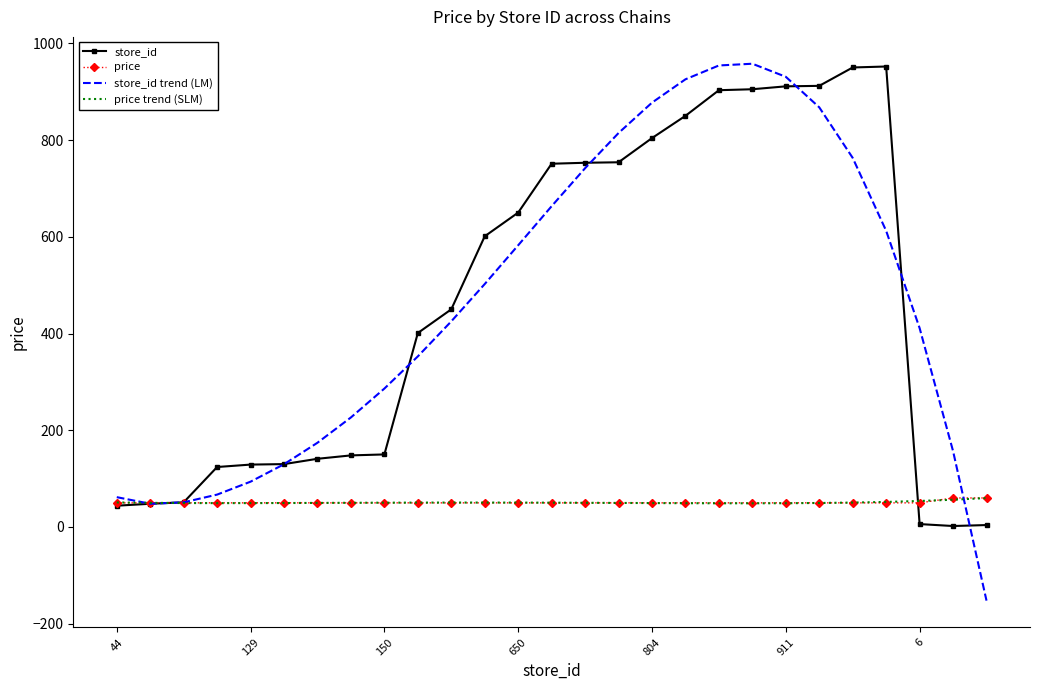

What is the sum of all price values?

1367.5